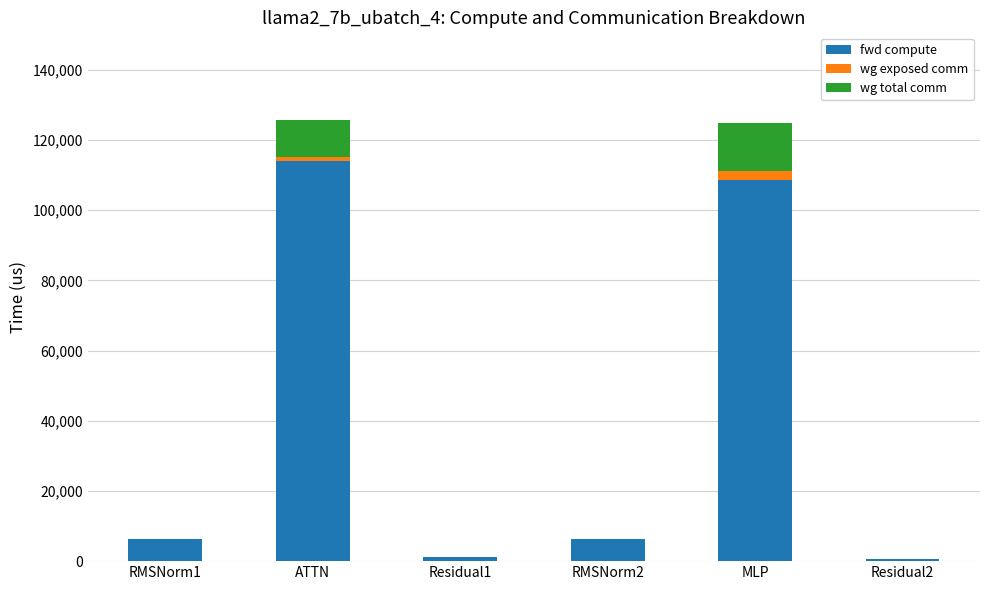

What is the maximum value for fwd compute?

114022.8